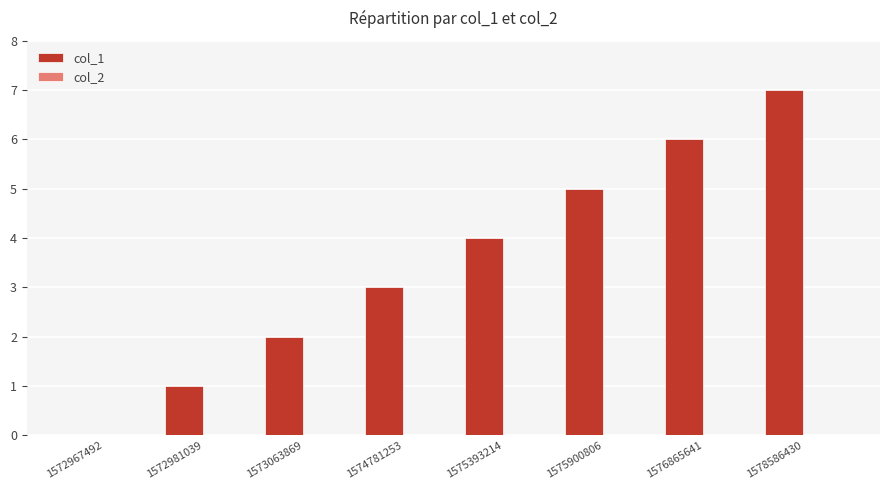

What is the sum of all values?

28